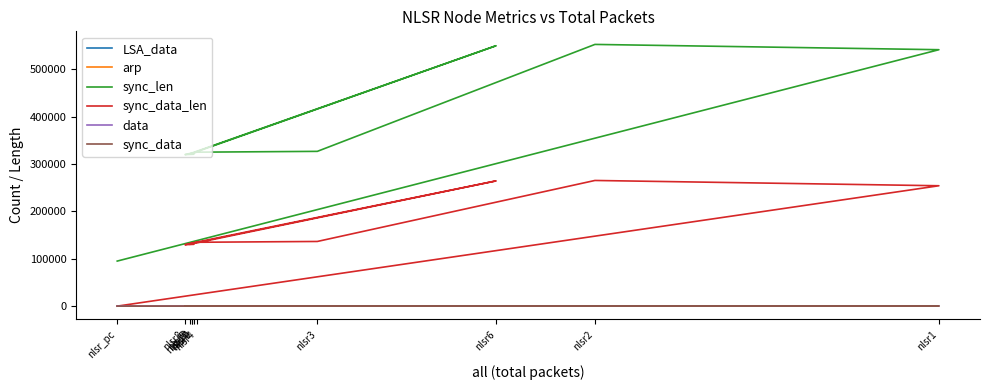

Does the chart display data point markers on the line(s)?

No